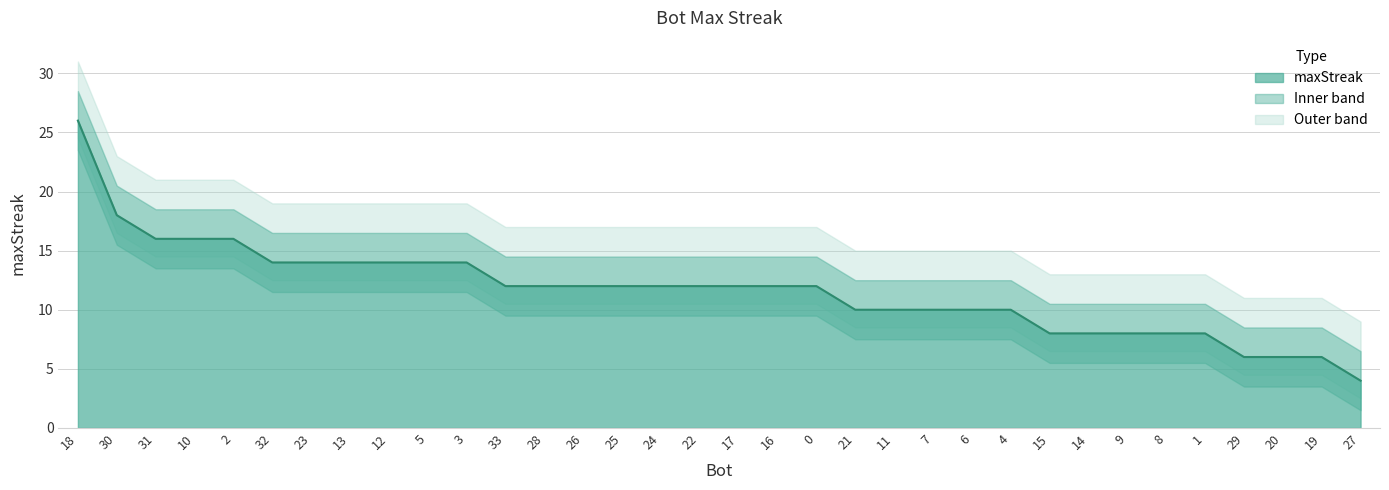

True or false: the data shows 14 at 23.

True